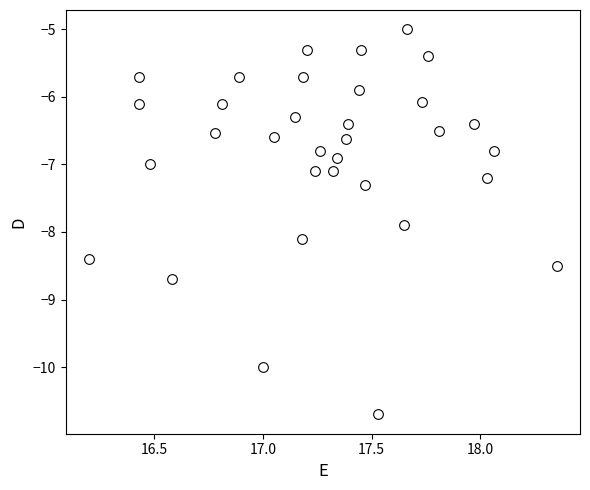

What is the range of Y values (max minus min)?

5.7